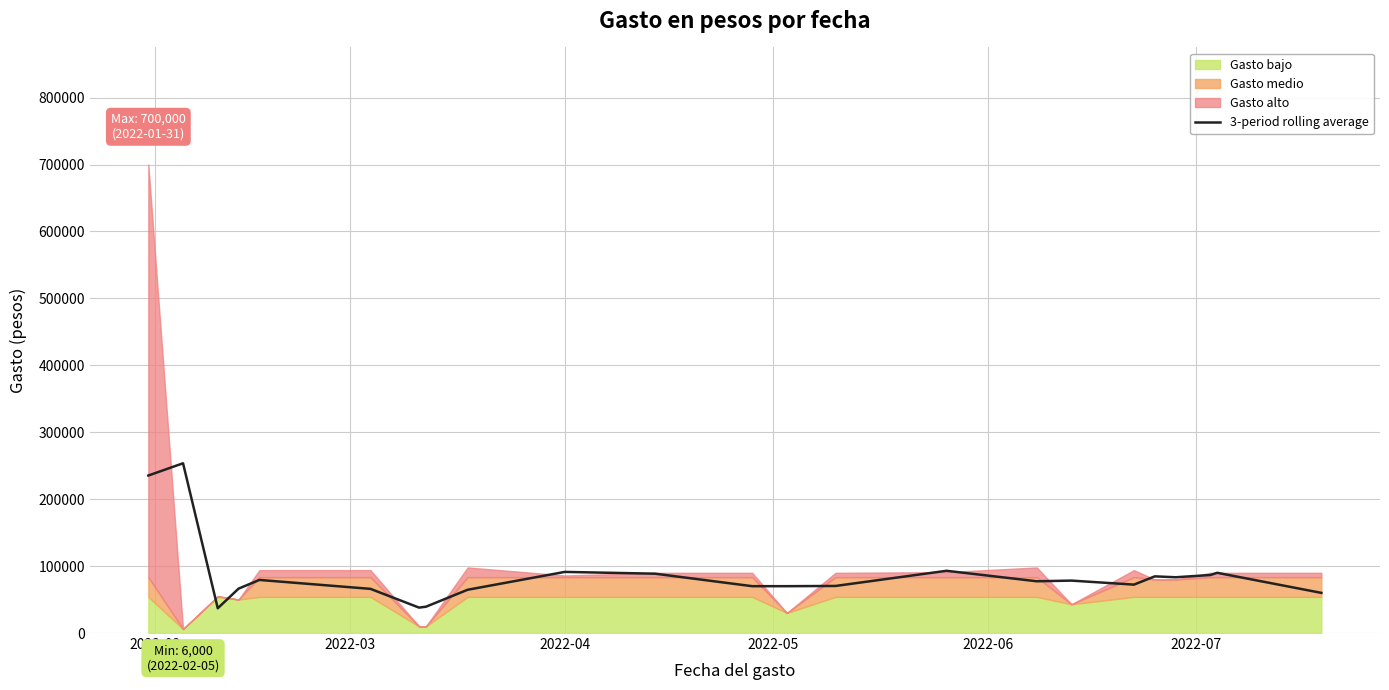

How many lines are shown in the chart?

1